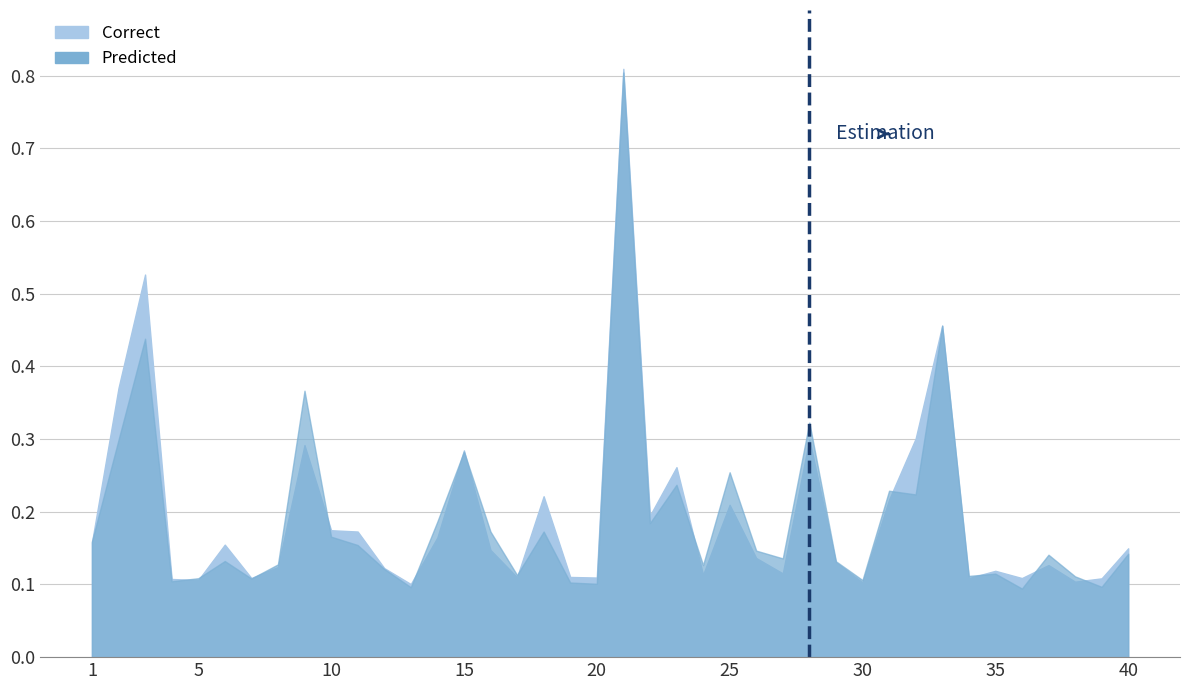

Does the chart display data point markers on the line(s)?

No